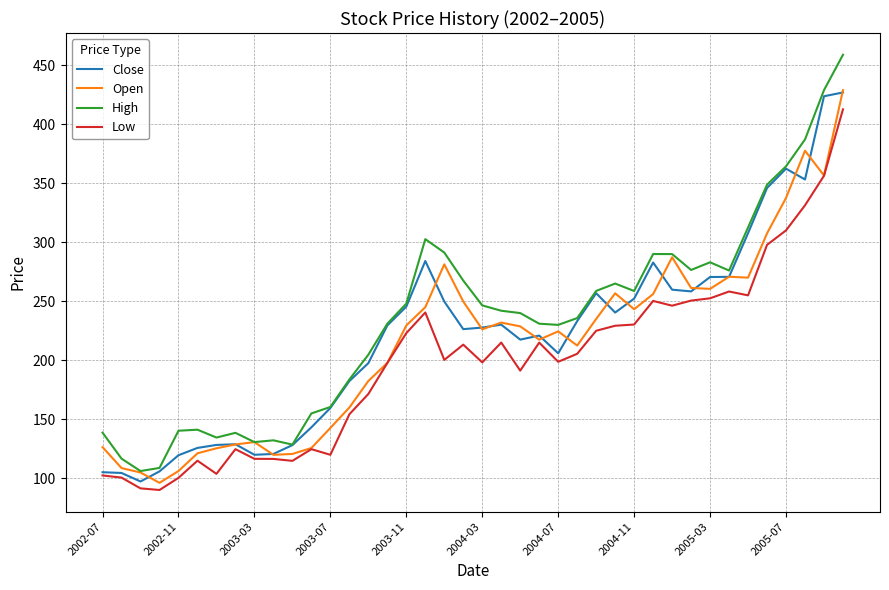

What is the smallest value displayed?

90.2